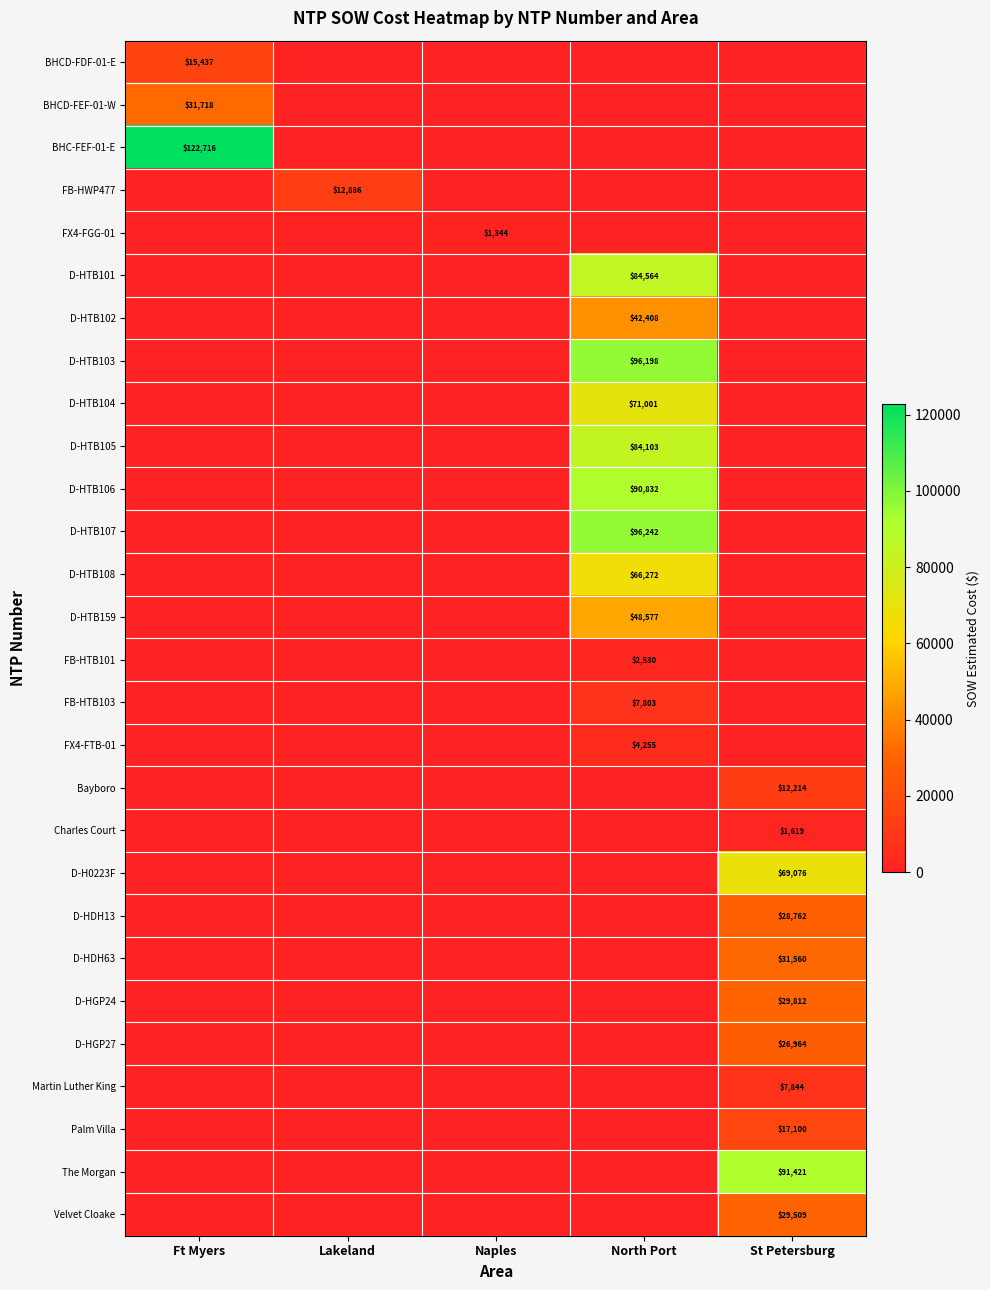

What is the maximum value for D-HTB105?

84103.0